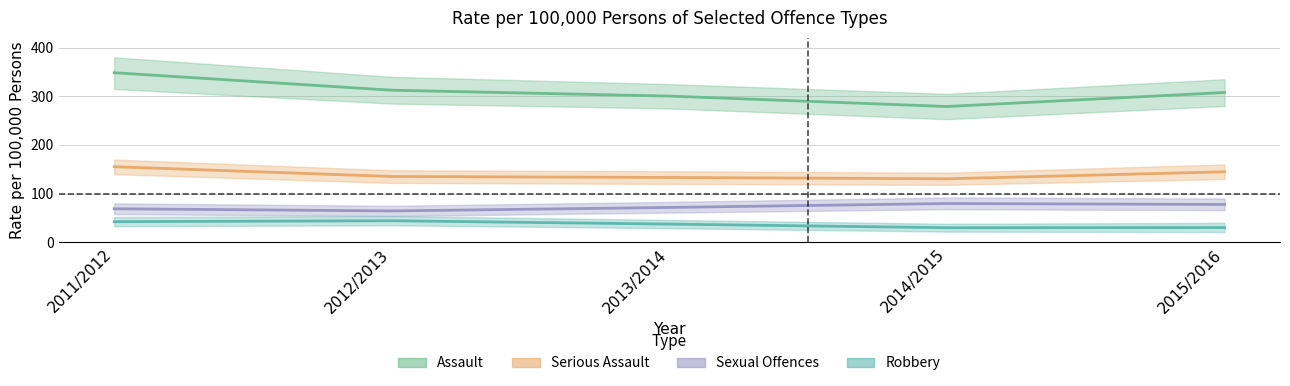

True or false: Sexual Offences and Robbery cross at least once.

False